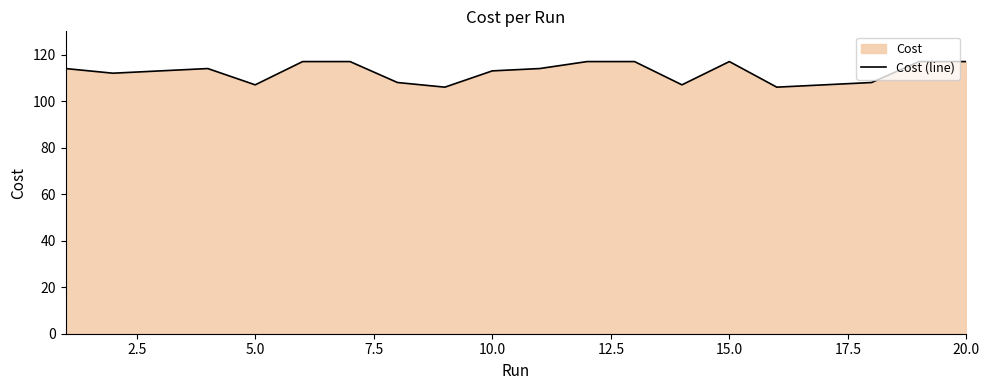

What is the difference between the maximum and minimum values?

11